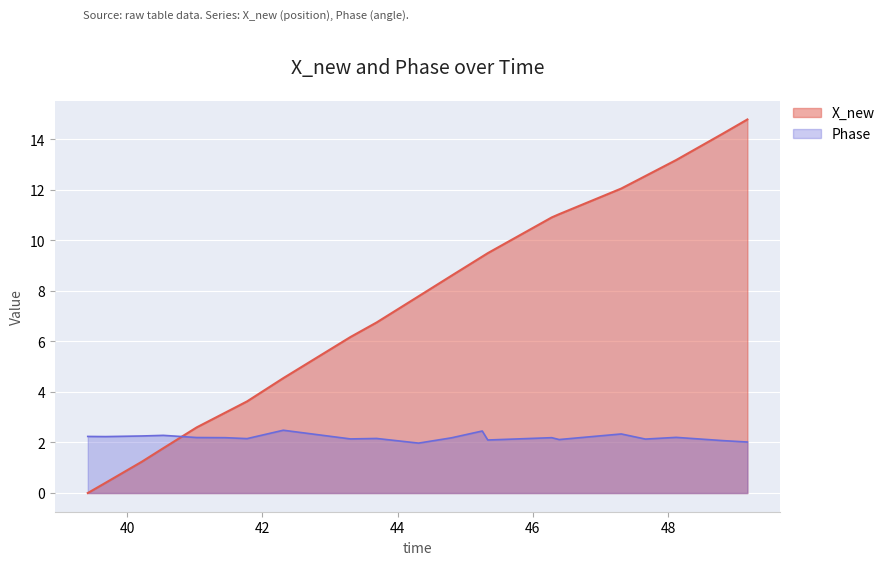

What is the average value of the Phase series?

2.2